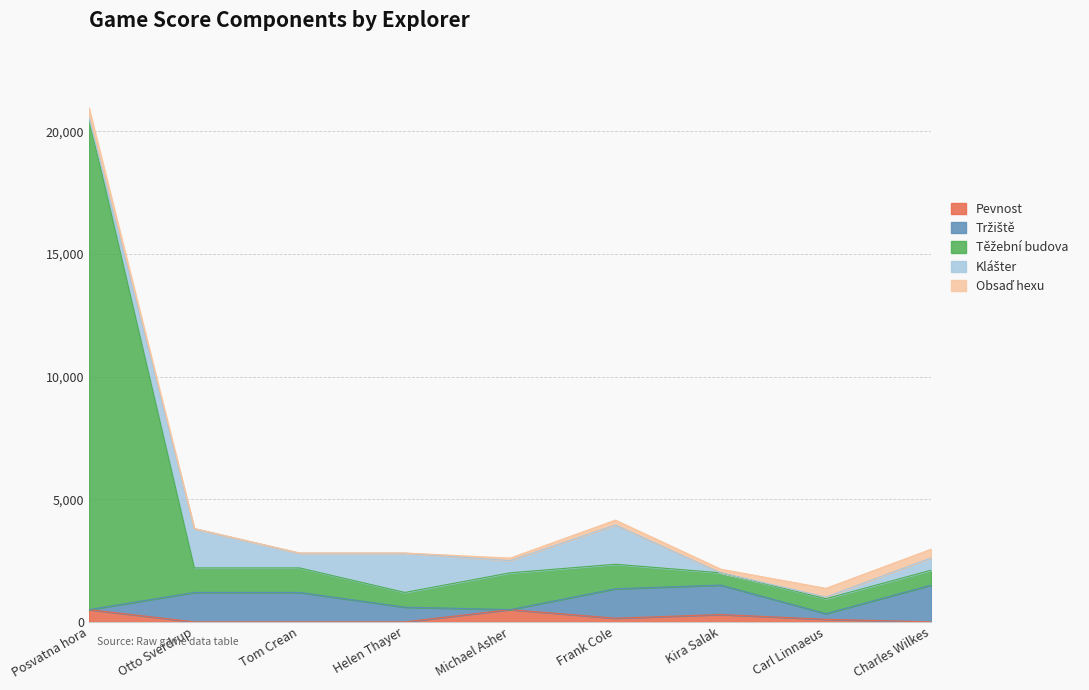

How many Obsaď hexu values are between 10 and 355?

8